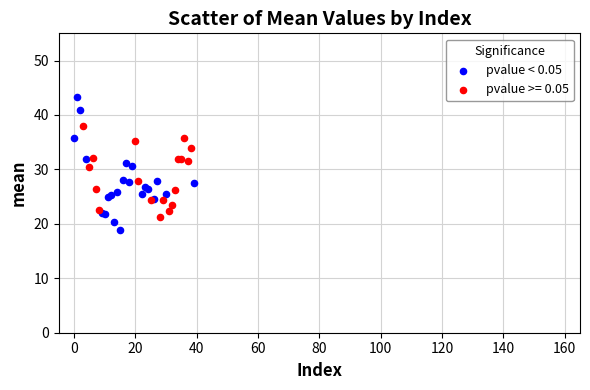

Which series has the widest spread of Y values?

pvalue < 0.05